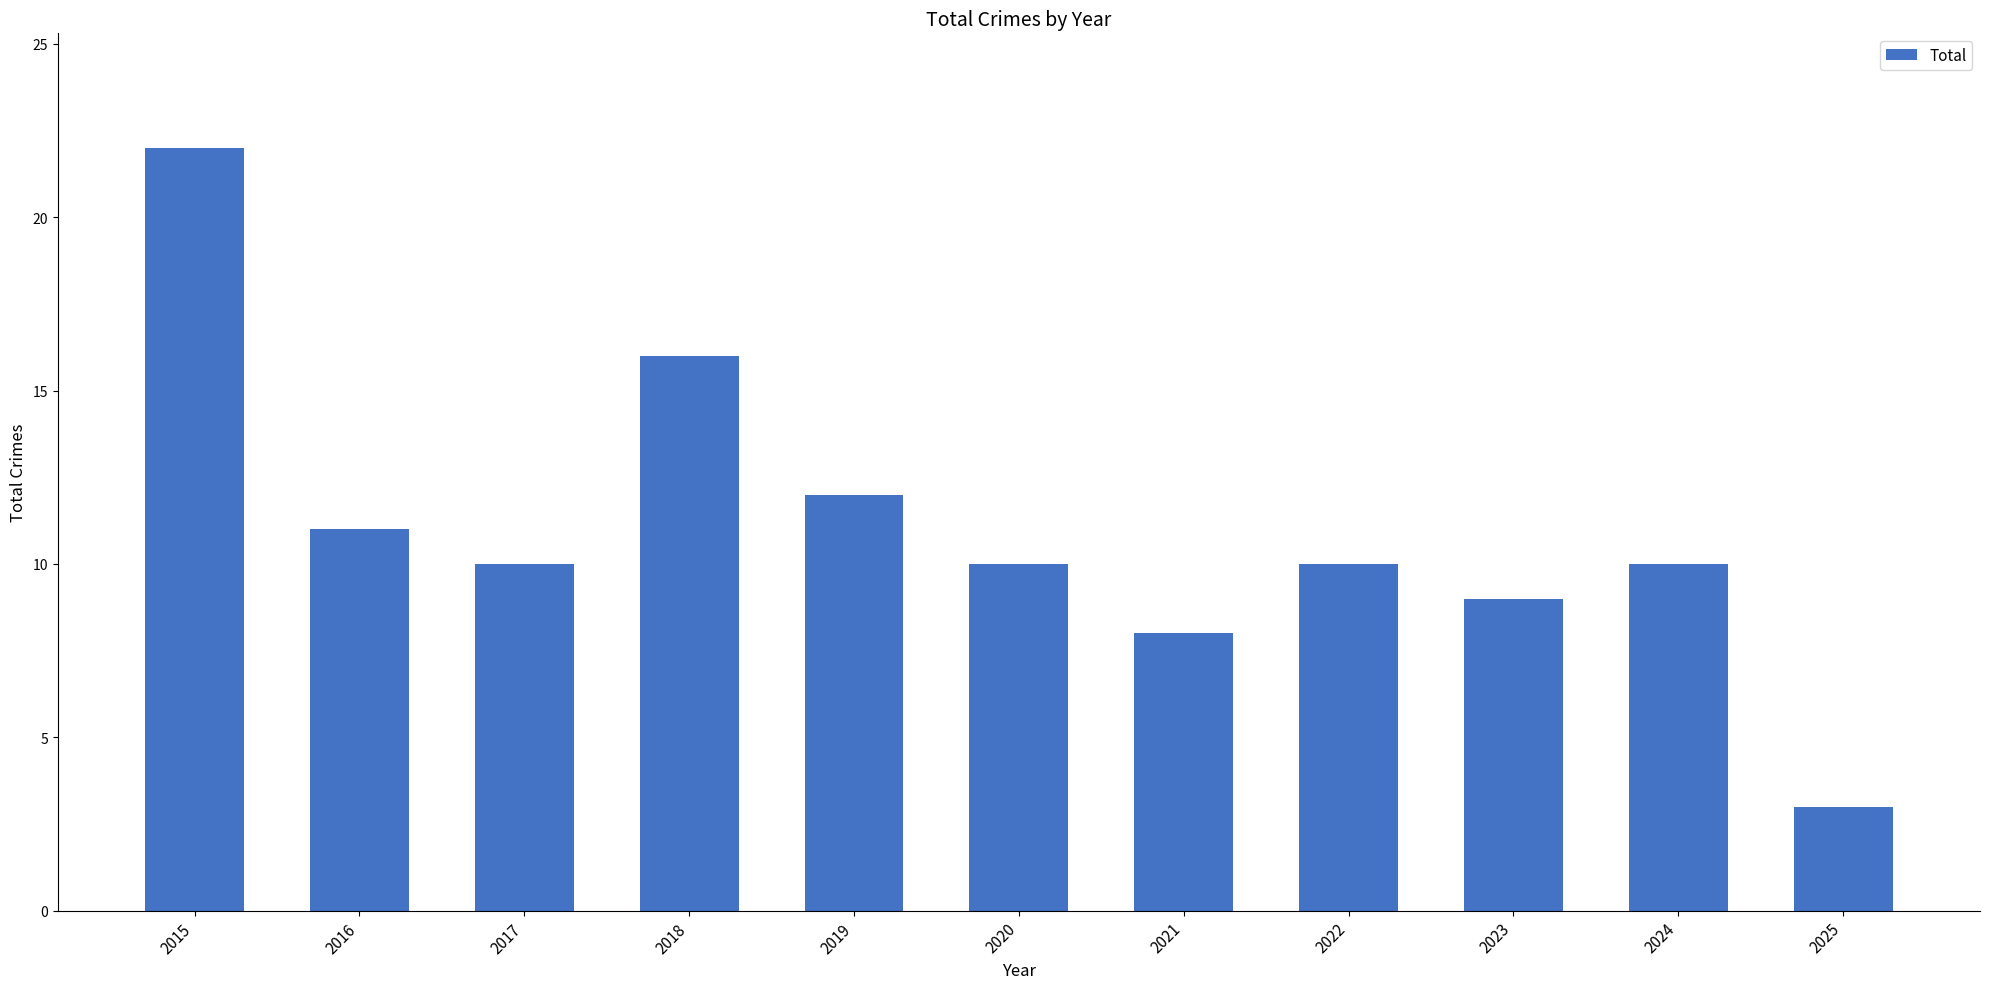

What is the change in value from 2019 to 2022?

-2